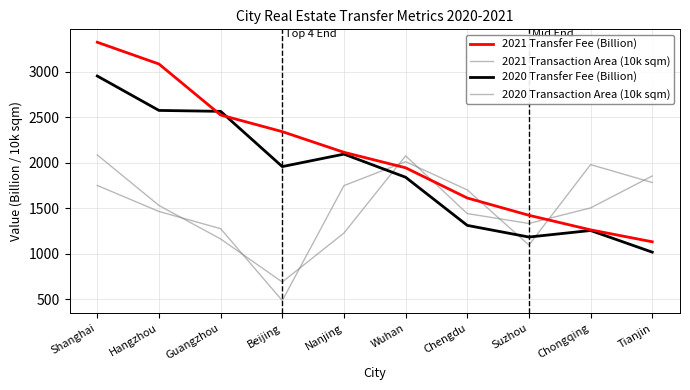

How many interior local valleys does the 2021 Transaction Area (10k sqm) series have?

2